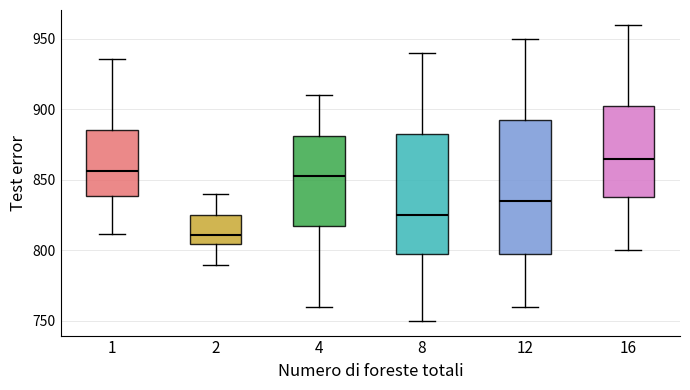

Reading left to right, read every box against the y-axis: the position of its median line, the range the box covers, and the ends of its whiskers. The values are not printed on the chart, so give them approximately, as read against the axis.

1: median 855, box 840 to 885, whiskers 810 to 935
2: median 810, box 805 to 825, whiskers 790 to 840
4: median 855, box 820 to 880, whiskers 760 to 910
8: median 825, box 800 to 885, whiskers 750 to 940
12: median 835, box 800 to 895, whiskers 760 to 950
16: median 865, box 840 to 905, whiskers 800 to 960